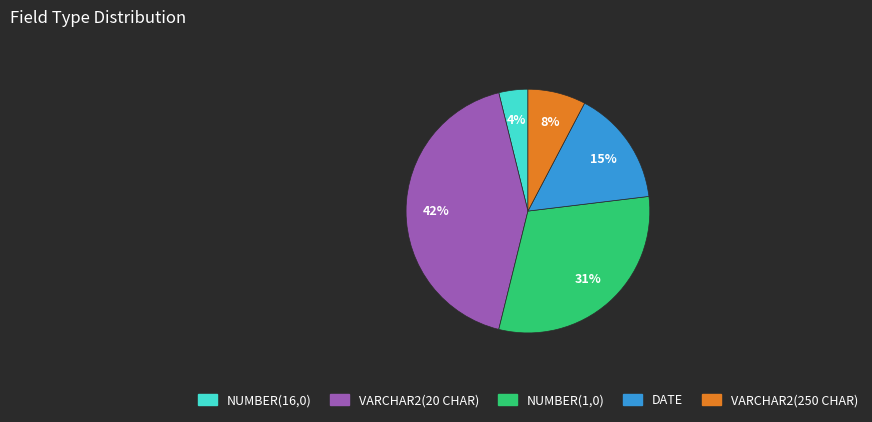

Which has a higher value, VARCHAR2(250 CHAR) or NUMBER(1,0)?

NUMBER(1,0)